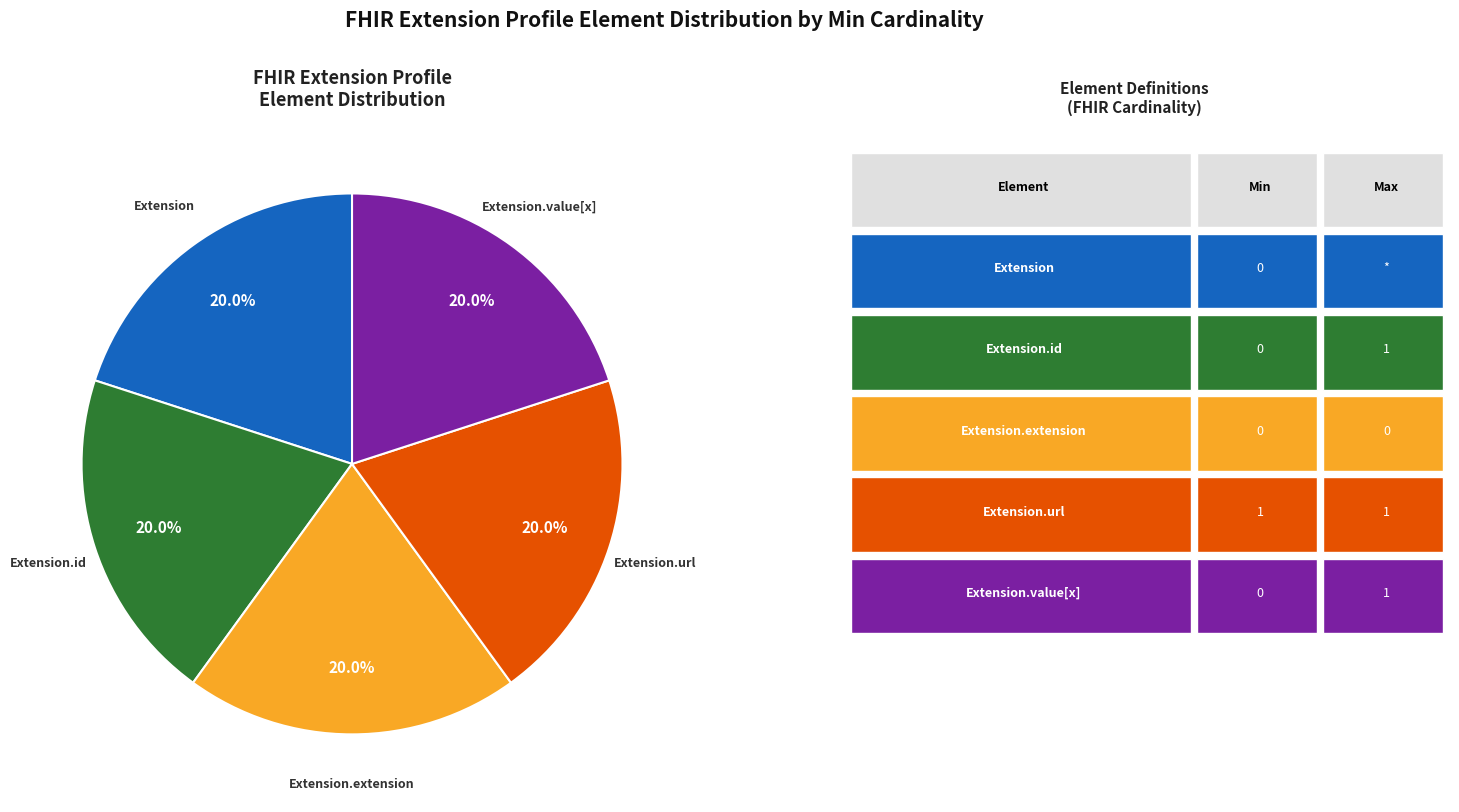

Is there a majority slice in this chart?

No